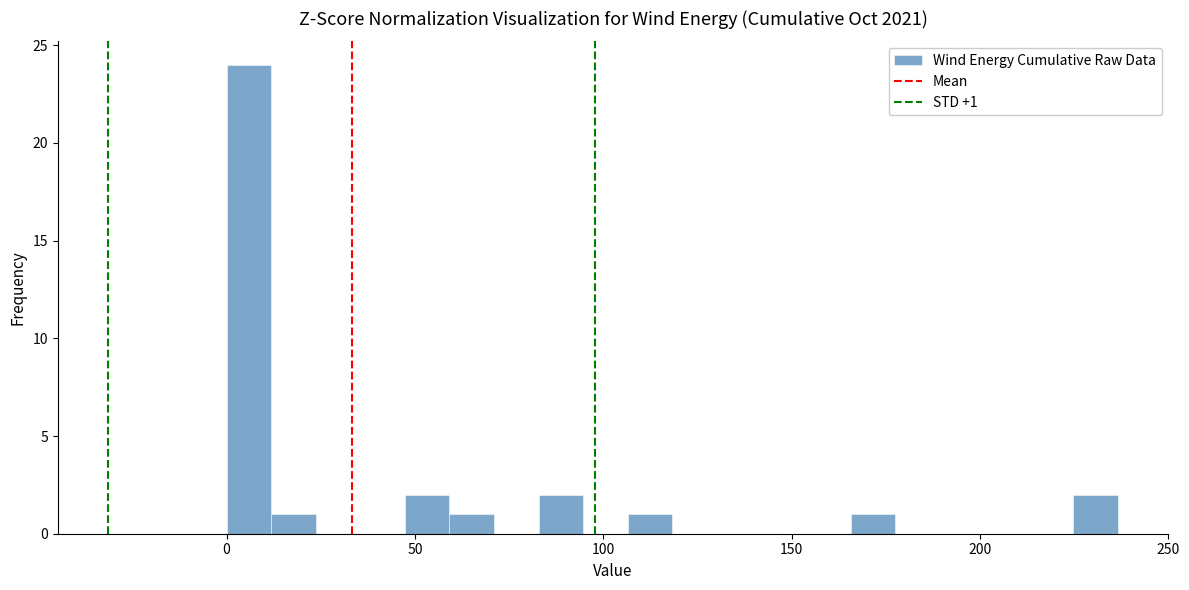

Around what value on the x-axis is the tallest bar? Give the approximate position of its centre, as read against the axis.

5